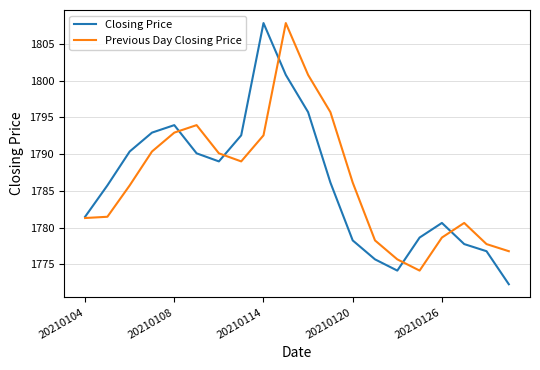

Which series has the widest spread of values?

Closing Price